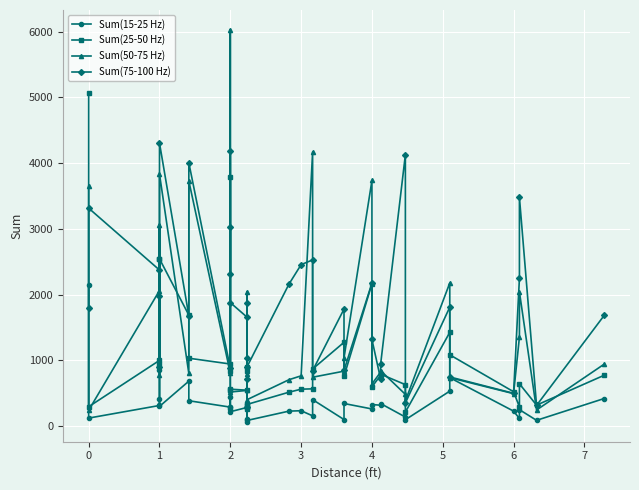

True or false: Sum(25-50 Hz) and Sum(75-100 Hz) intersect in this chart.

True